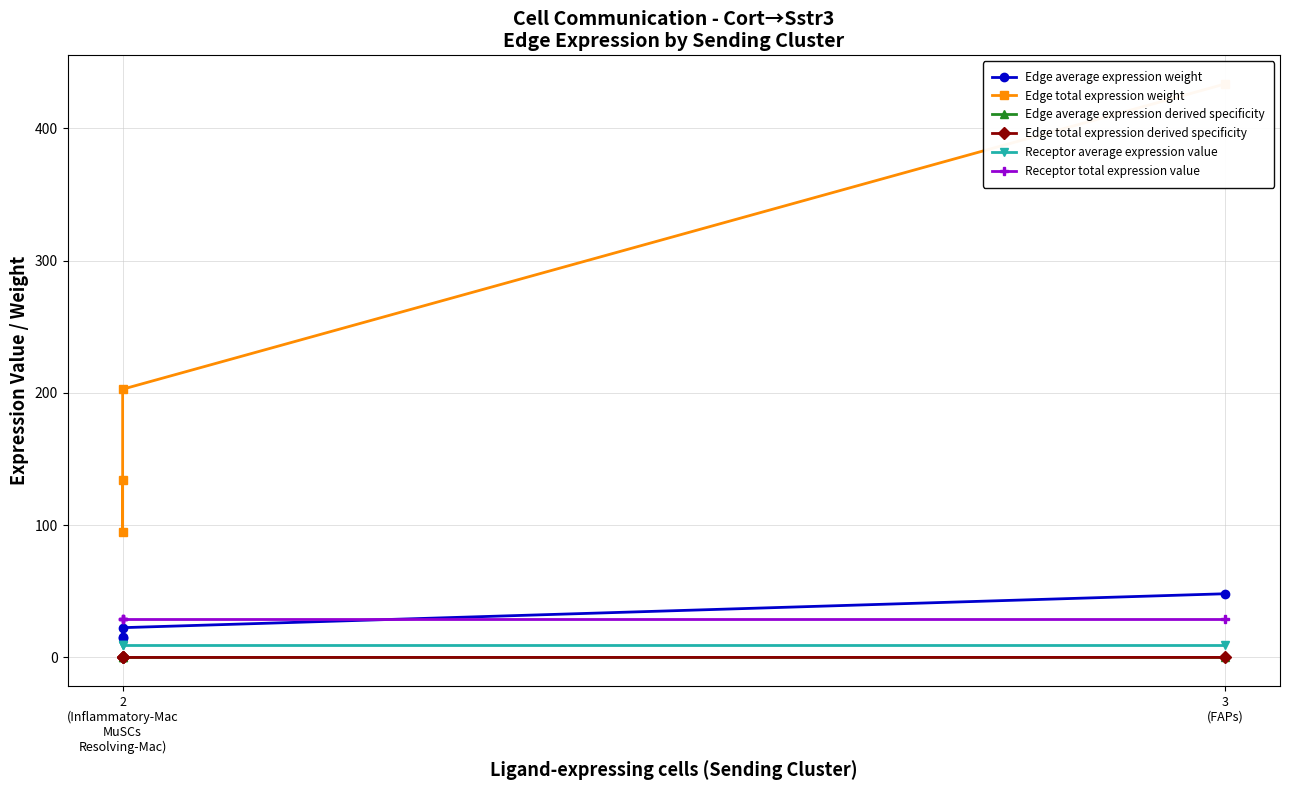

True or false: Edge average expression derived specificity and Receptor average expression value cross at least once.

False